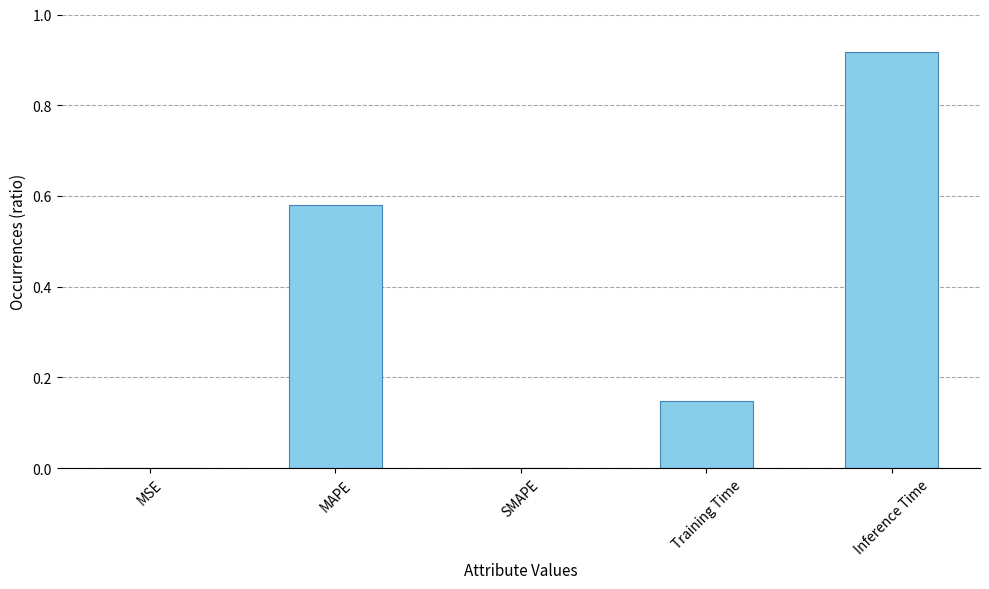

What is the sum of all values?

1.6